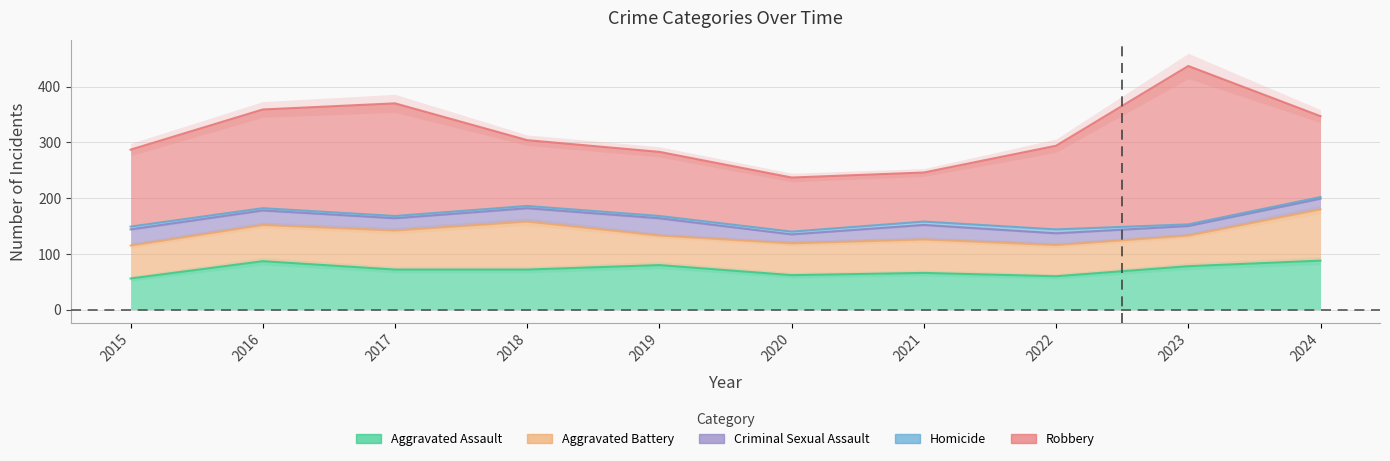

True or false: Robbery and Criminal Sexual Assault cross at least once.

False